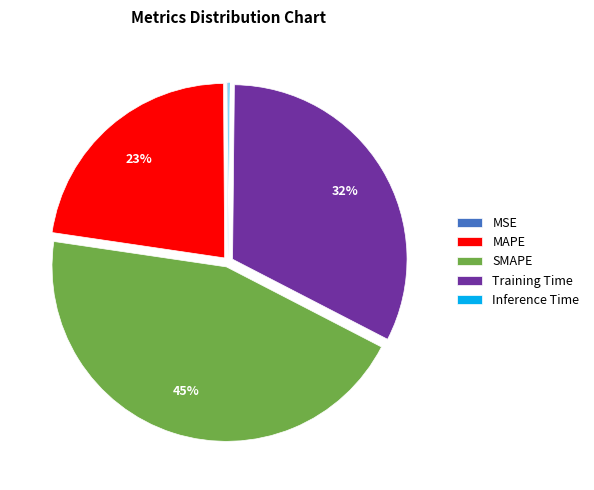

Is MAPE the majority of the pie?

No